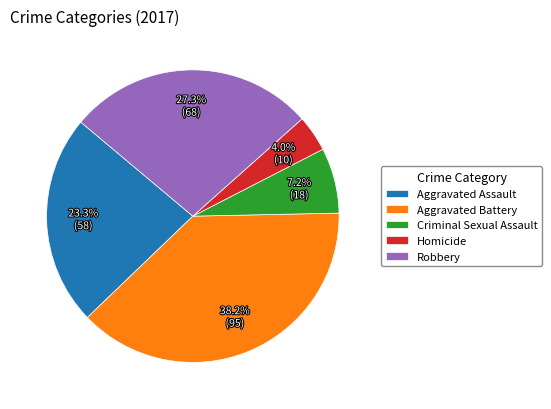

To the nearest percent, what is the difference between the largest and smallest slice percentages?

34%